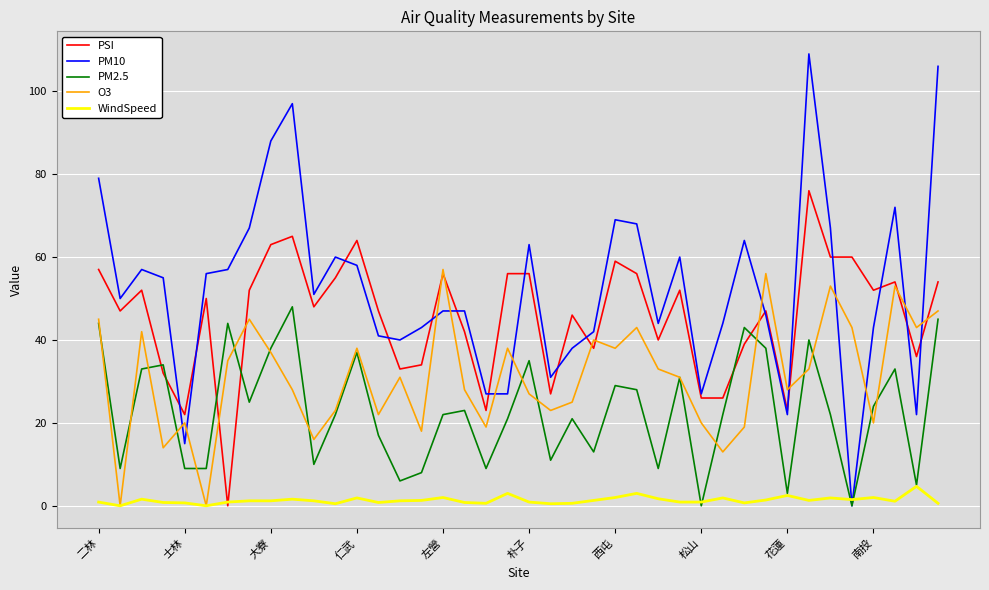

What is the greatest value displayed?

109.0